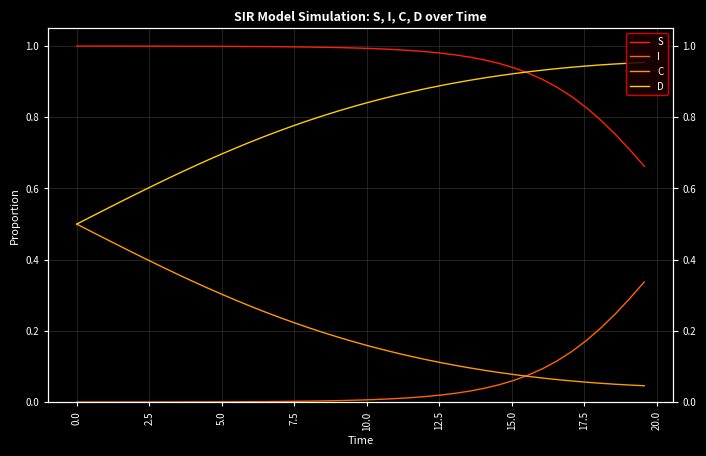

What is the value of the D point at the 17th from the left?

0.8